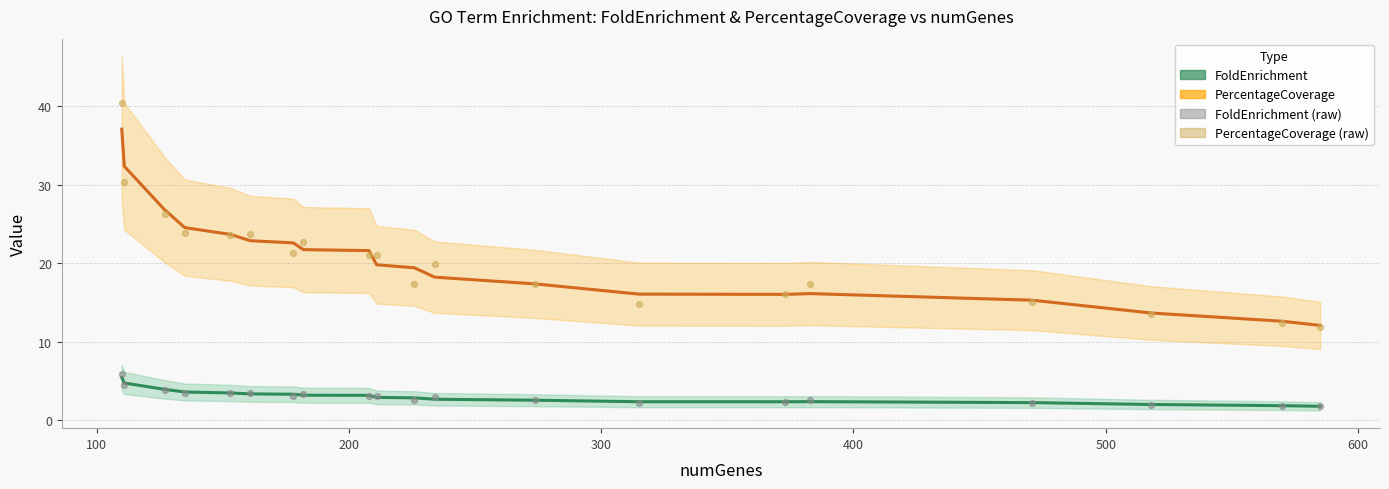

Is the value of FoldEnrichment (raw) at 200 greater than the value of PercentageCoverage (raw) at 12?

No